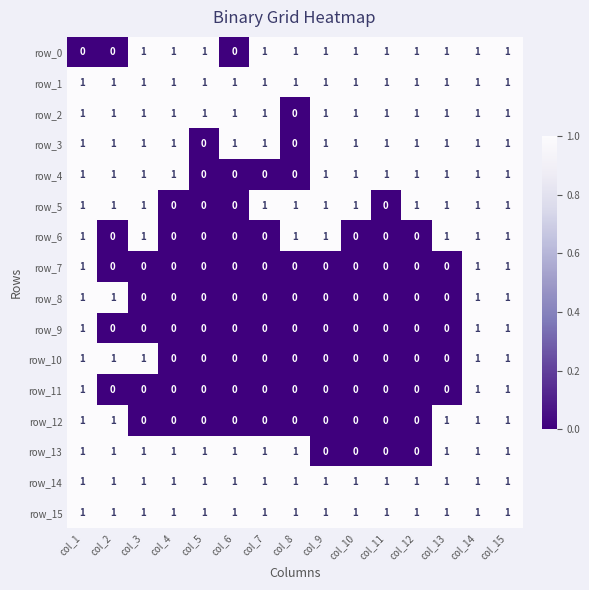

What is the total value across all series at col_1?

15